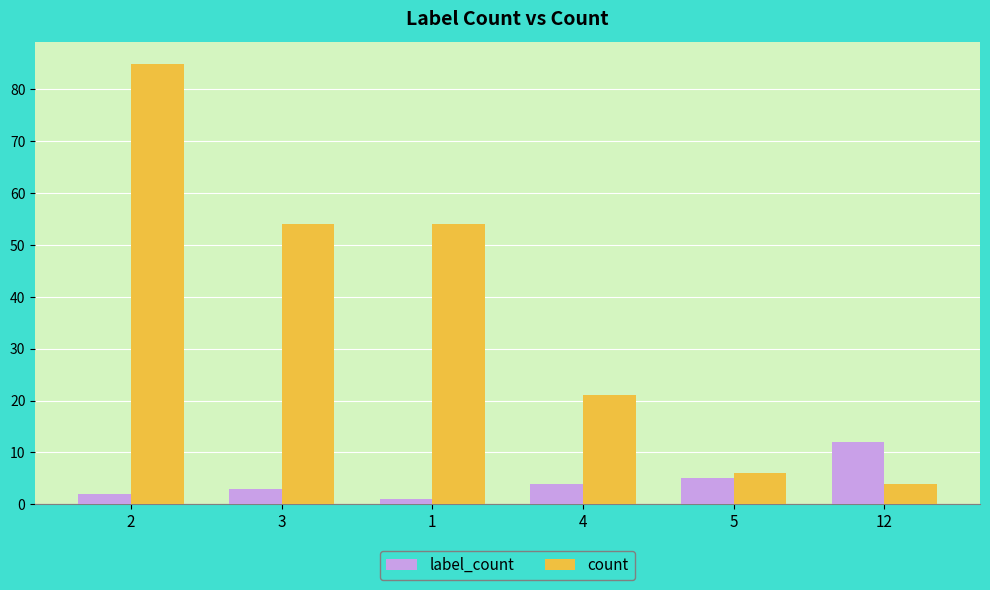

At how many categories does at least one series exceed 45?

3